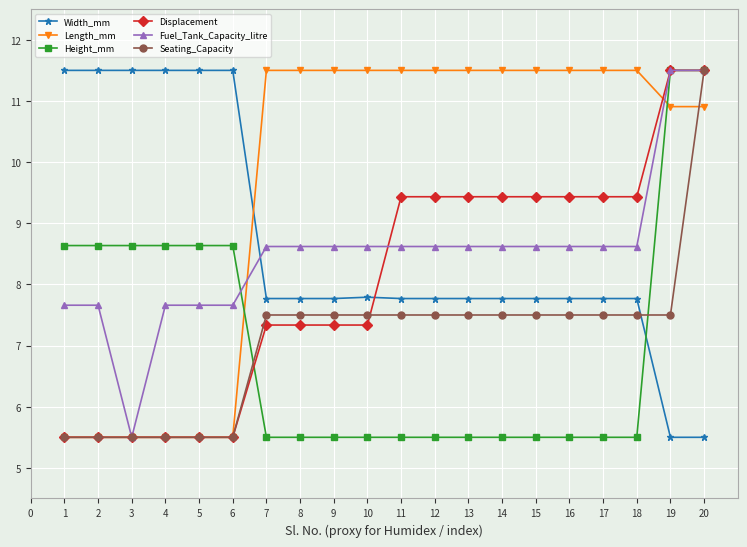

Reading right to left, what are all the values shown in this chart?

Width_mm: 5.5	5.5	7.8	7.8	7.8	7.8	7.8	7.8	7.8	7.8	7.8	7.8	7.8	7.8	11.5	11.5	11.5	11.5	11.5	11.5
Length_mm: 10.9	10.9	11.5	11.5	11.5	11.5	11.5	11.5	11.5	11.5	11.5	11.5	11.5	11.5	5.5	5.5	5.5	5.5	5.5	5.5
Height_mm: 11.5	11.5	5.5	5.5	5.5	5.5	5.5	5.5	5.5	5.5	5.5	5.5	5.5	5.5	8.6	8.6	8.6	8.6	8.6	8.6
Displacement: 11.5	11.5	9.4	9.4	9.4	9.4	9.4	9.4	9.4	9.4	7.3	7.3	7.3	7.3	5.5	5.5	5.5	5.5	5.5	5.5
Fuel_Tank_Capacity_litre: 11.5	11.5	8.6	8.6	8.6	8.6	8.6	8.6	8.6	8.6	8.6	8.6	8.6	8.6	7.7	7.7	7.7	5.5	7.7	7.7
Seating_Capacity: 11.5	7.5	7.5	7.5	7.5	7.5	7.5	7.5	7.5	7.5	7.5	7.5	7.5	7.5	5.5	5.5	5.5	5.5	5.5	5.5